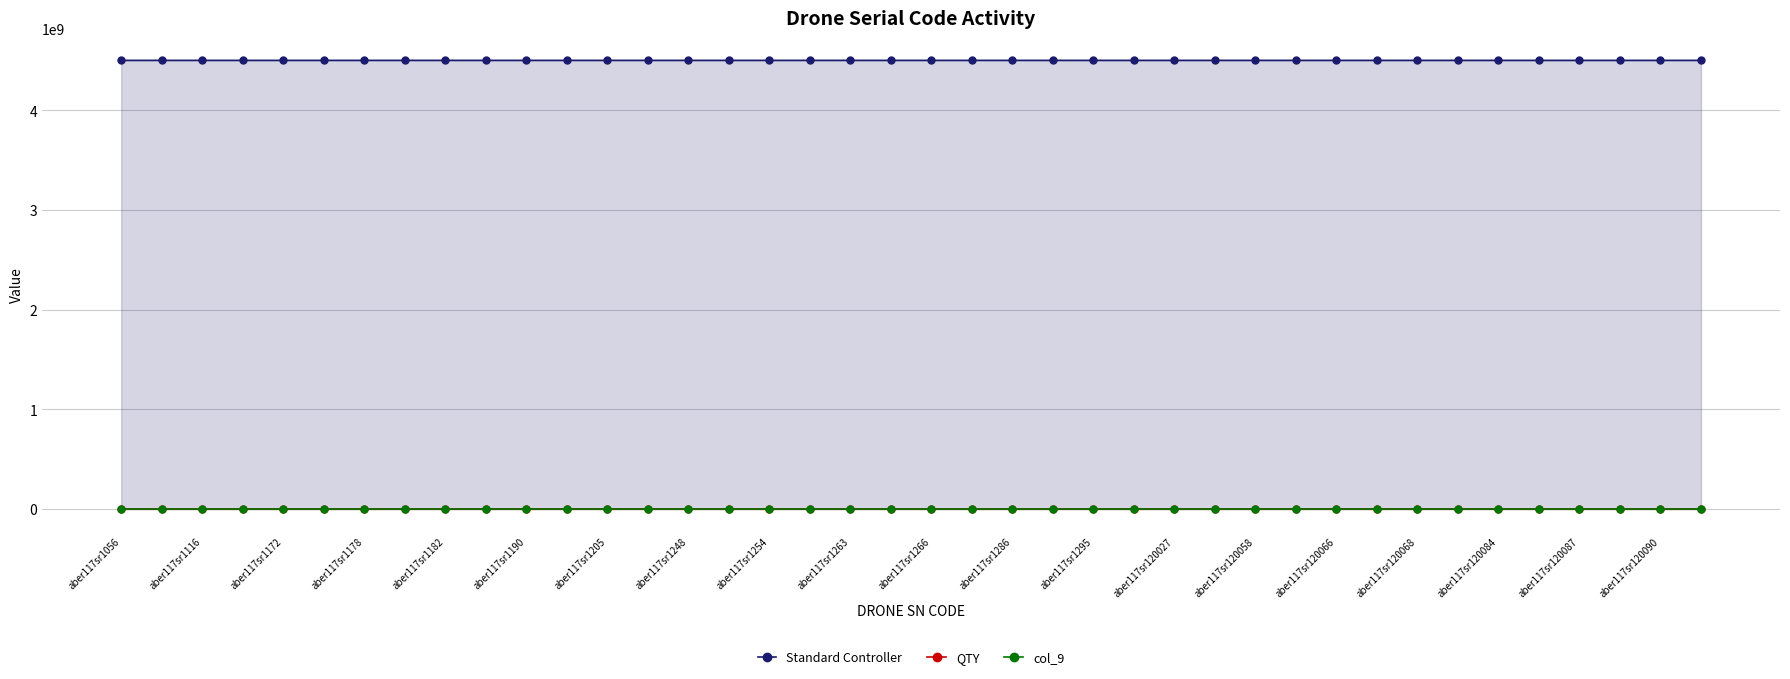

Reading right to left, list all the values displayed in this chart.

Standard Controller: 4501135314	4501135314	4501135314	4501135314	4501135313	4501135313	4501135314	4501135314	4501135311	4501135314	4501135313	4501135312	4501135313	4501135313	4501135313	4501135314	4501135314	4501135311	4501135312	4501135313	4501135313	4501135311	4501135311	4501135314	4501135314	4501135314	4501135312	4501135314	4501135313	4501135313	4501135314	4501135311	4501135314	4501135313	4501135313	4501135313	4501135313	4501072113	4501135314	4501135313
QTY: 100	100	100	100	100	100	100	100	100	100	100	100	100	100	100	100	100	100	100	100	100	100	100	100	100	100	100	100	100	100	100	100	100	100	100	100	100	100	100	100
col_9: 1	1	1	1	1	1	1	1	1	1	1	1	1	1	1	1	1	1	1	1	1	1	1	1	1	1	1	1	1	1	1	1	1	1	1	1	1	1	1	1